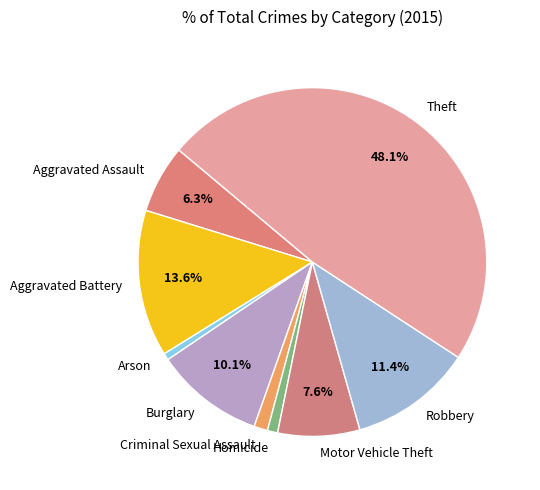

To the nearest percent, what percentage of the pie is Homicide?

1%